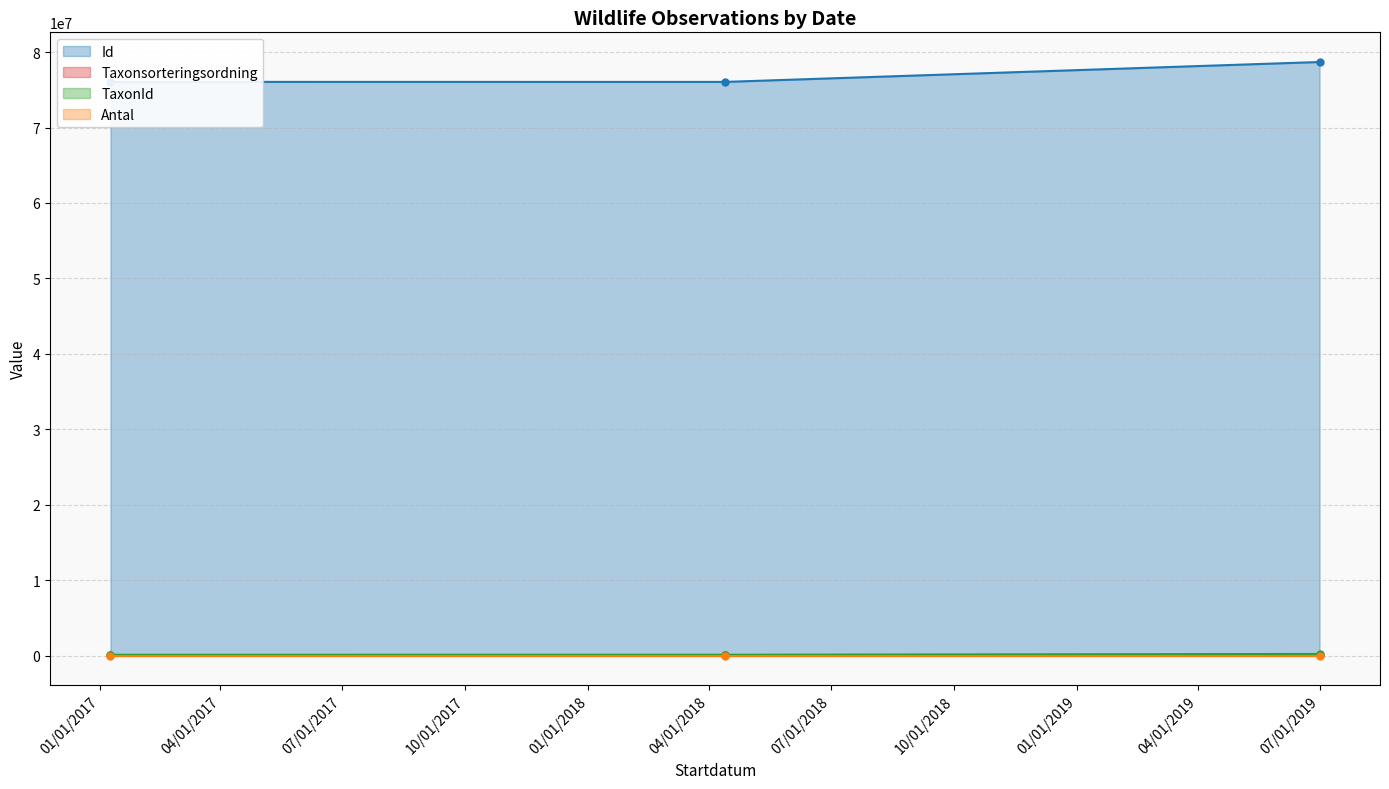

How many values in the TaxonId series are below 102612?

1